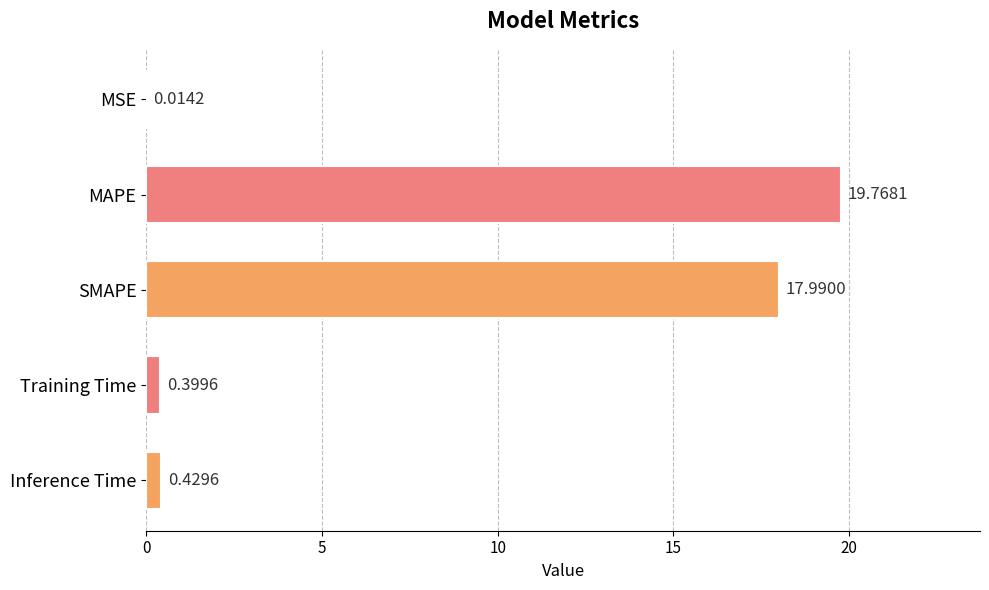

Between SMAPE and MSE, which is larger?

SMAPE